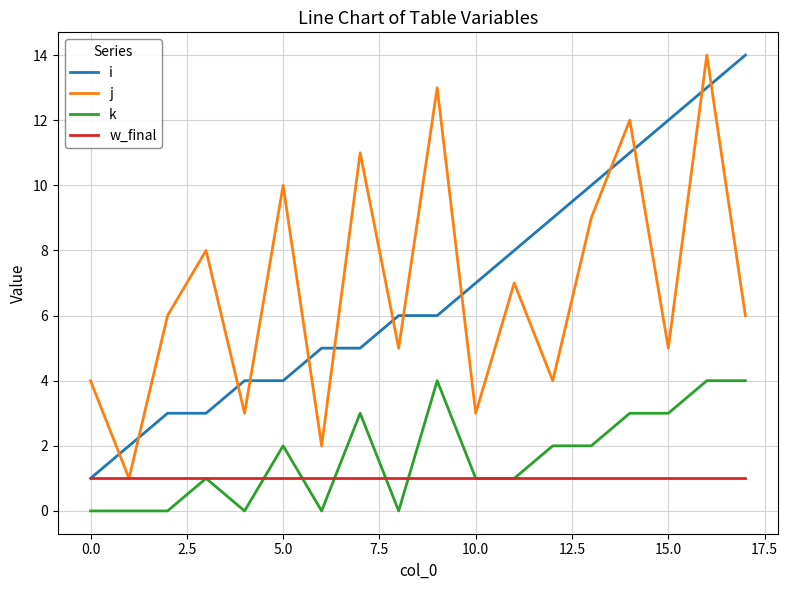

What is the highest value of the k series?

4